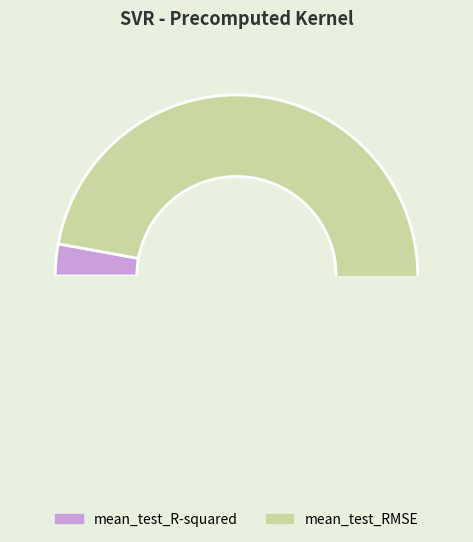

Does mean_test_R-squared account for over 50% of the chart?

No